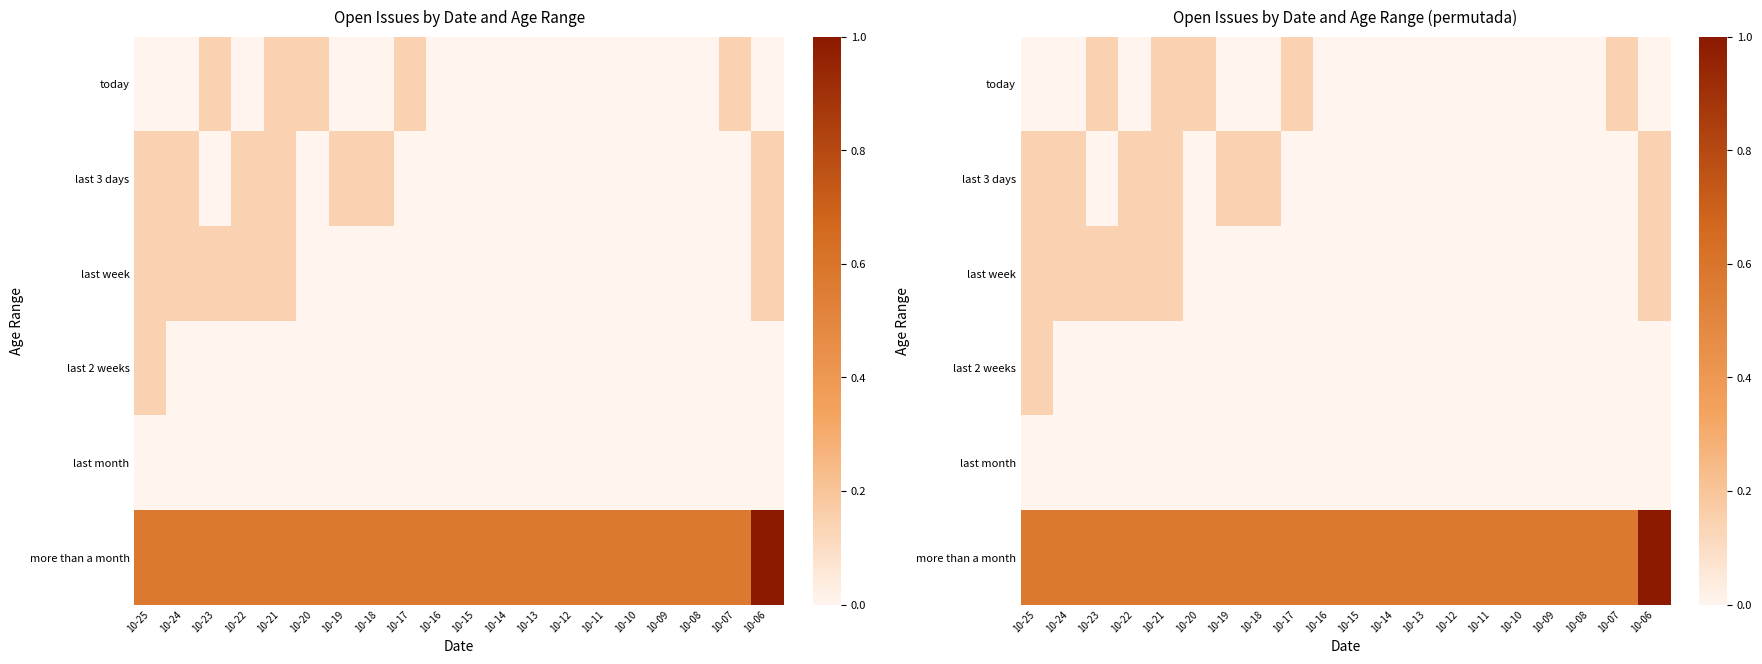

List the labels in order of last month value, largest first.

10-25, 10-24, 10-23, 10-22, 10-21, 10-20, 10-19, 10-18, 10-17, 10-16, 10-15, 10-14, 10-13, 10-12, 10-11, 10-10, 10-09, 10-08, 10-07, 10-06